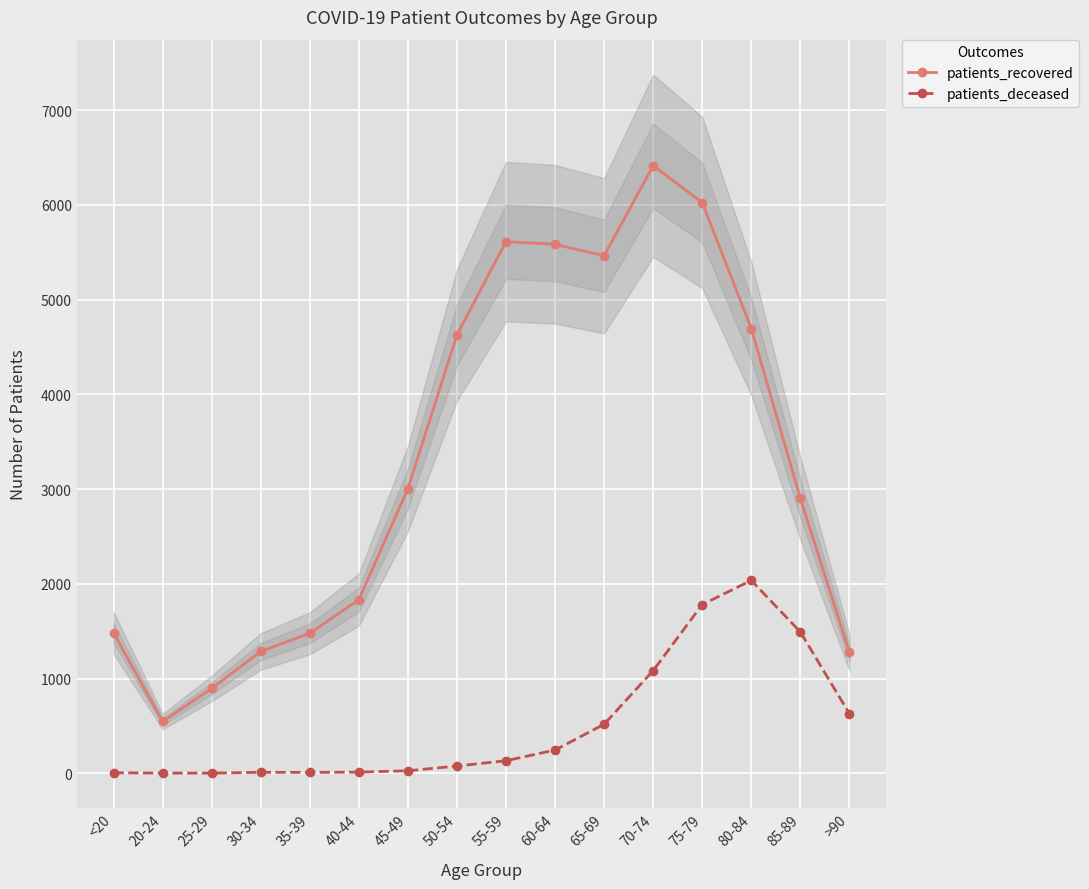

How many distinct data groups are displayed?

2